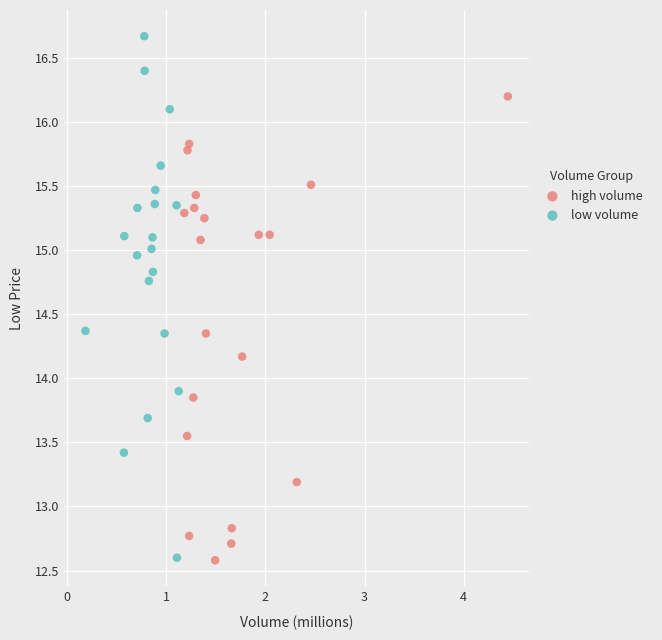

Which series reaches the maximum Y coordinate?

low volume